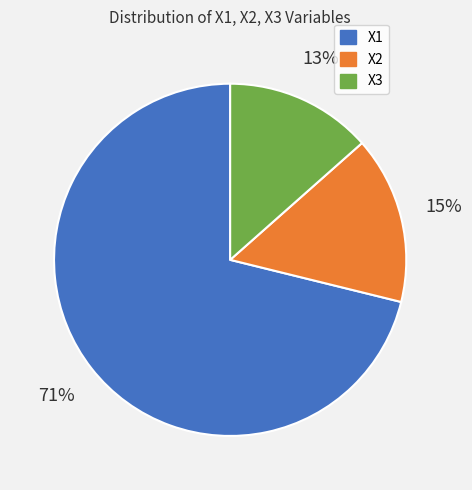

Is there any slice that represents more than half of the pie?

Yes